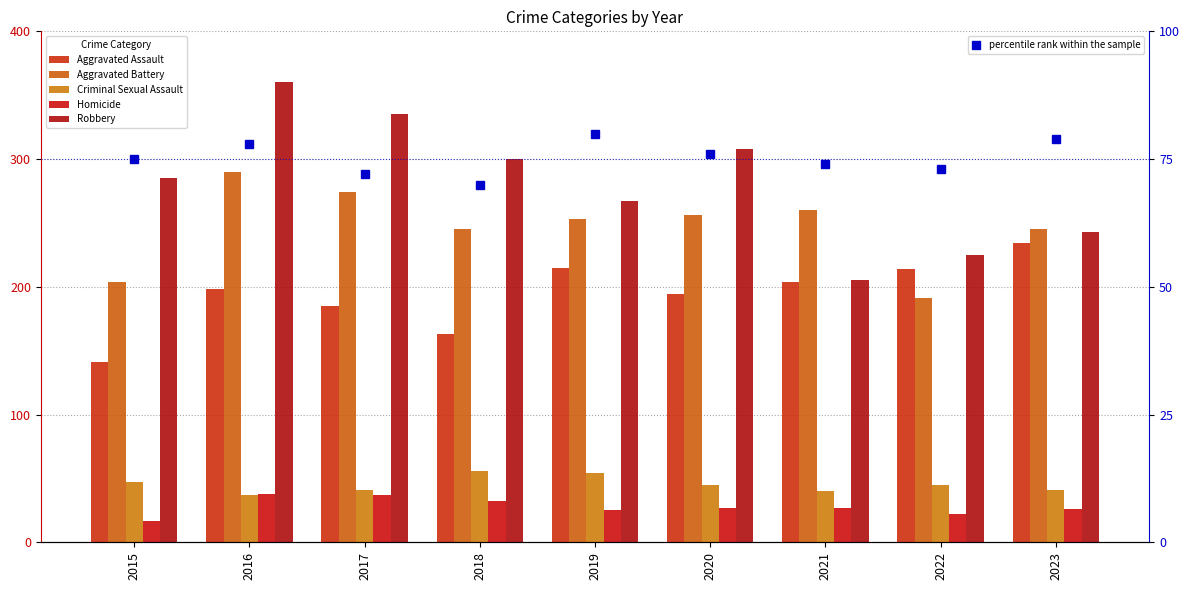

Rank the series at 2018 from highest to lowest value.

Robbery, Aggravated Battery, Aggravated Assault, percentile rank within the sample, Criminal Sexual Assault, Homicide